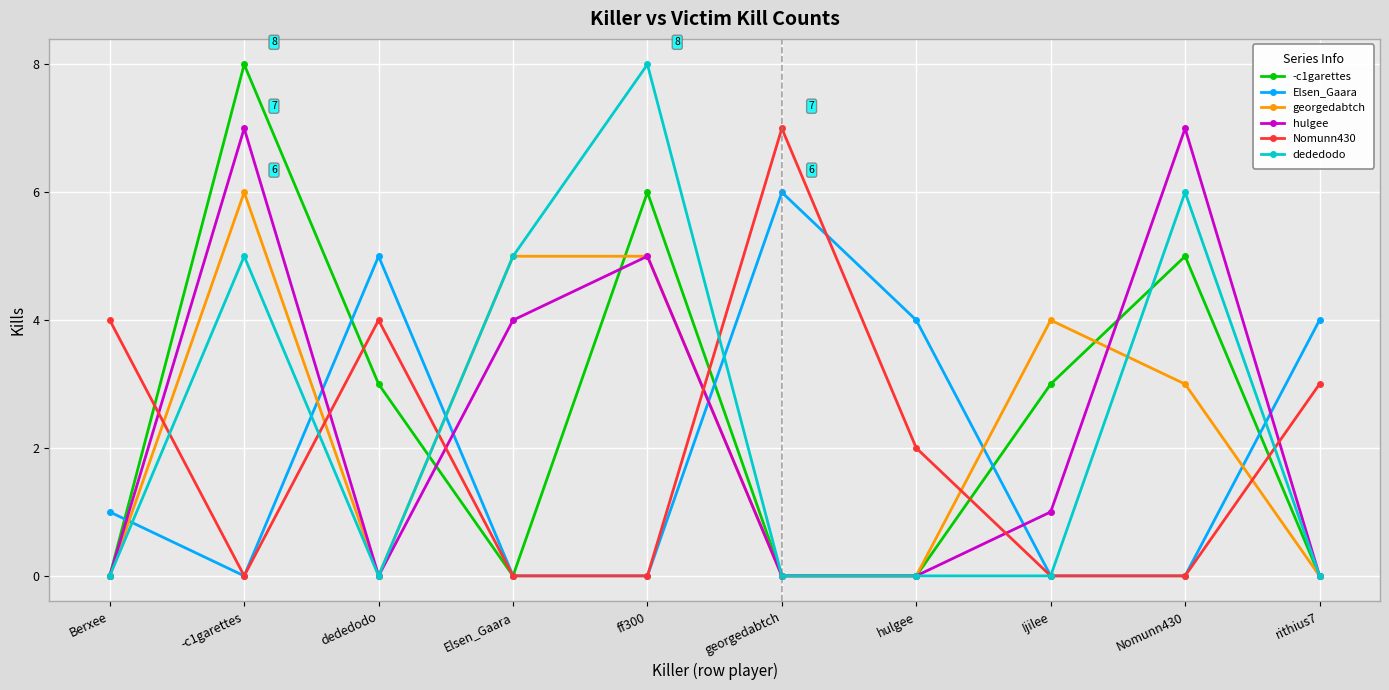

What is the value of the dededodo point at the 9th from the left?

6